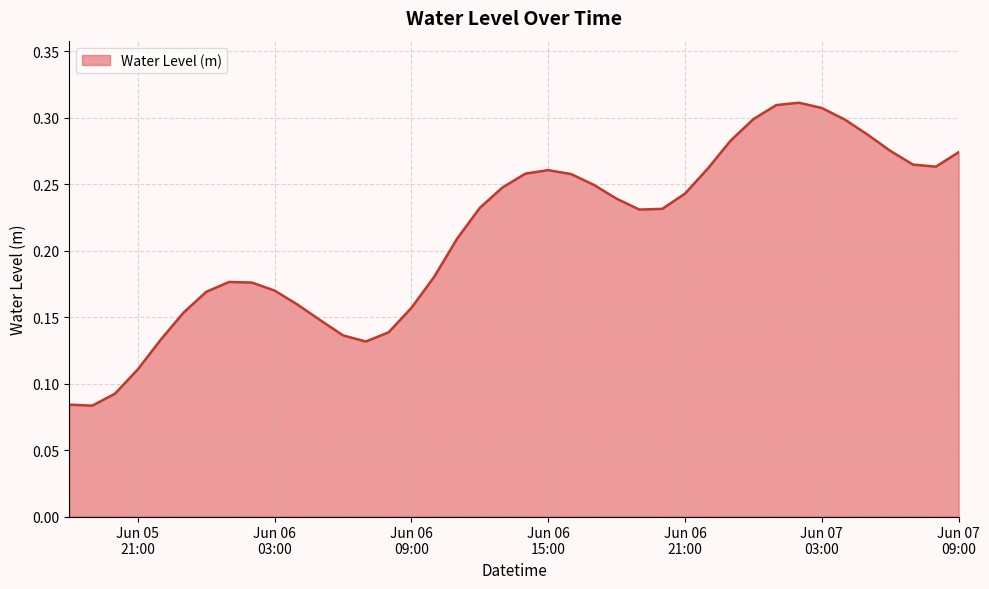

How many lines are shown in the chart?

1